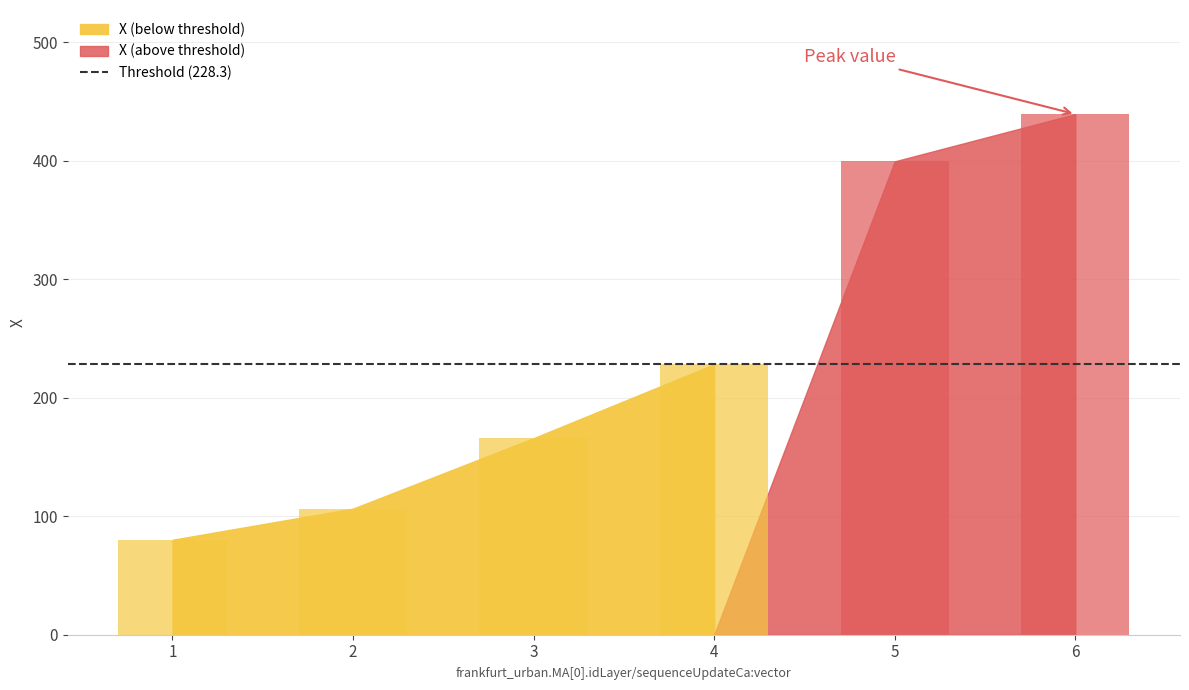

How many values exceed 228?

3